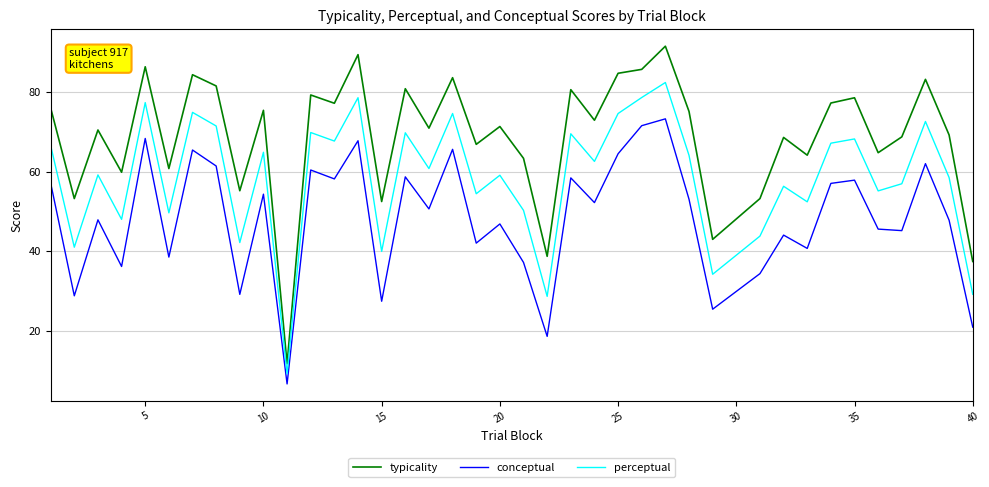

Rank the series by their maximum value, from highest to lowest.

typicality, perceptual, conceptual